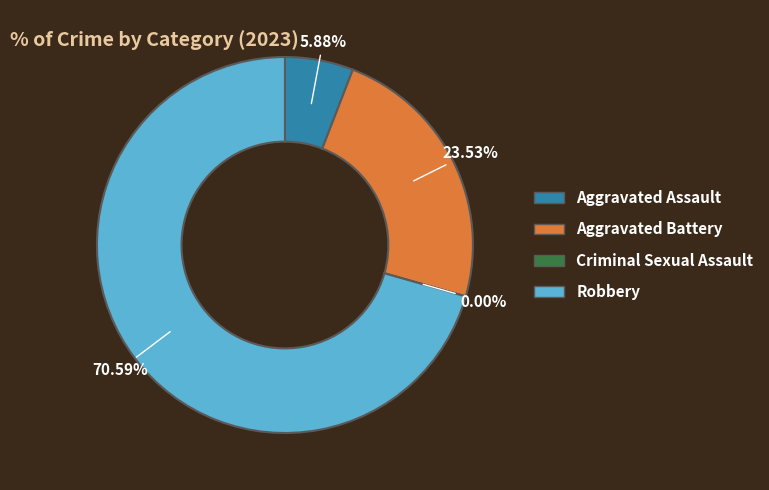

To the nearest percent, what is the combined percentage of Aggravated Battery and Aggravated Assault?

29%